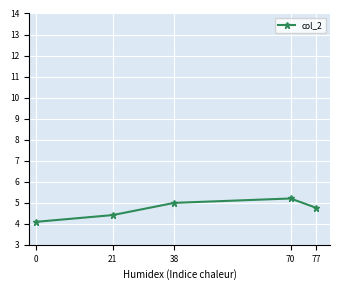

Reading left to right, transcribe all the data shown in this chart.

0=4.1	21=4.4	38=5.0	70=5.2	77=4.8